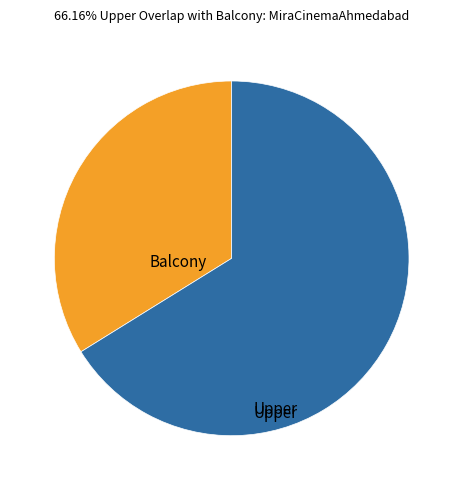

Count the number of slices in the pie.

2